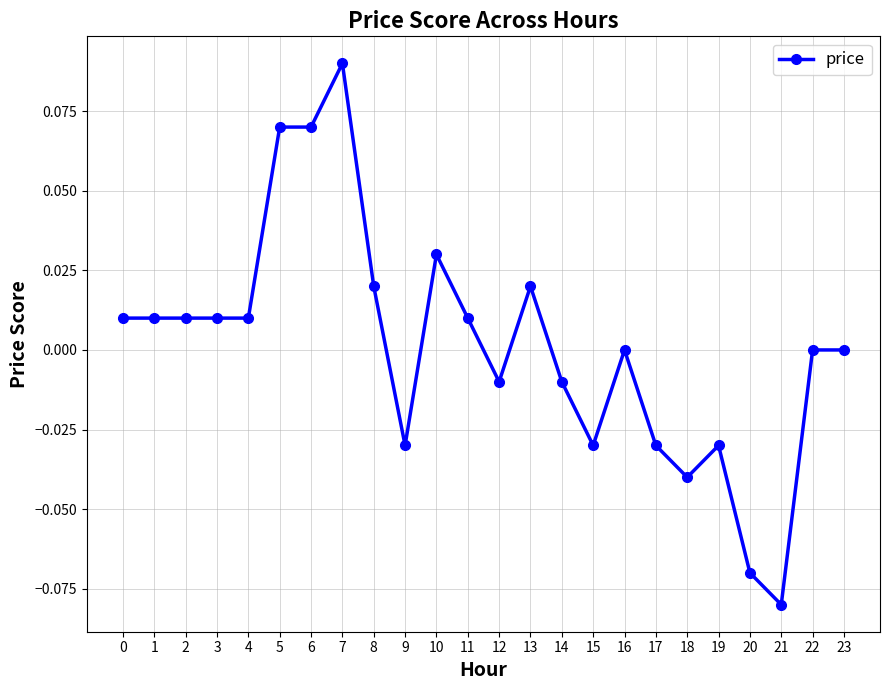

The chart shows a value of -0.0 at 9. True or false?

True